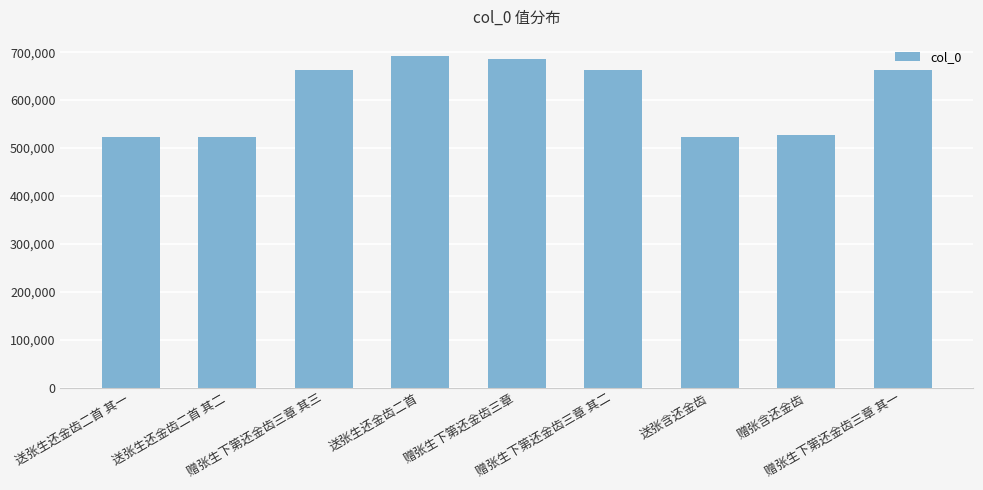

What position from the left is 赠张生下第还金齿三章 其二?

6